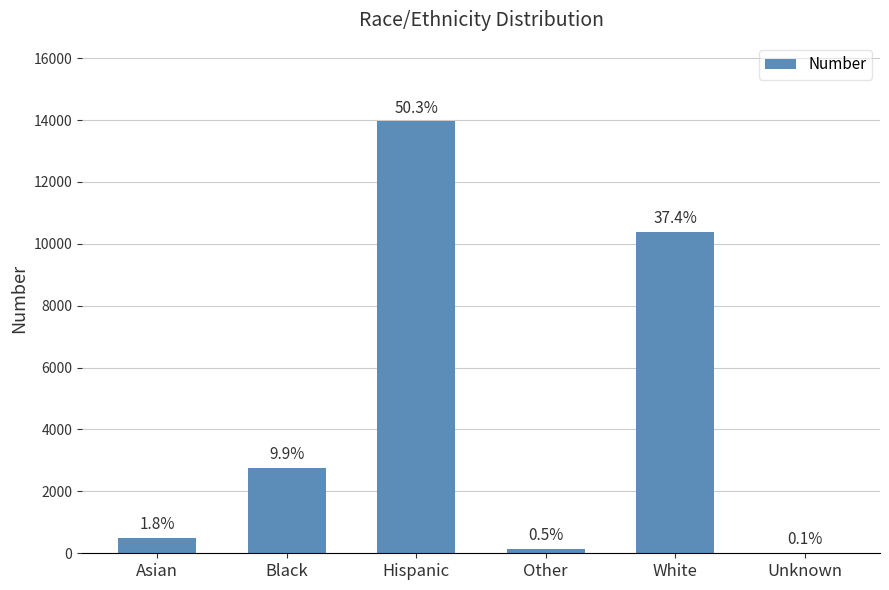

Rank the categories by value from highest to lowest.

Hispanic, White, Black, Asian, Other, Unknown